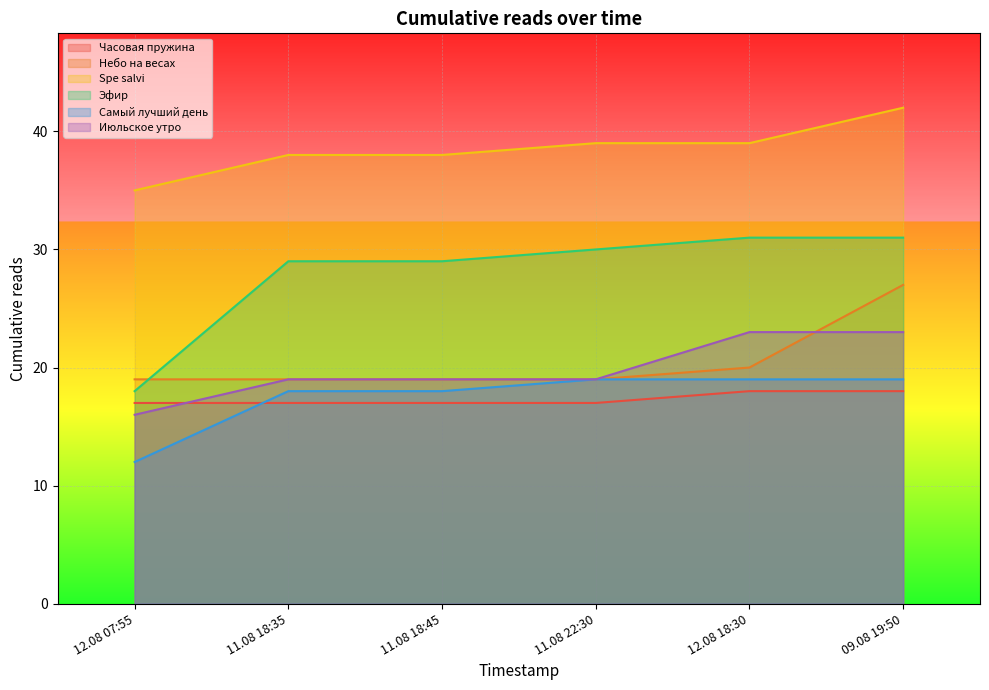

What is the label of the 5th point from the left?

12.08 18:30